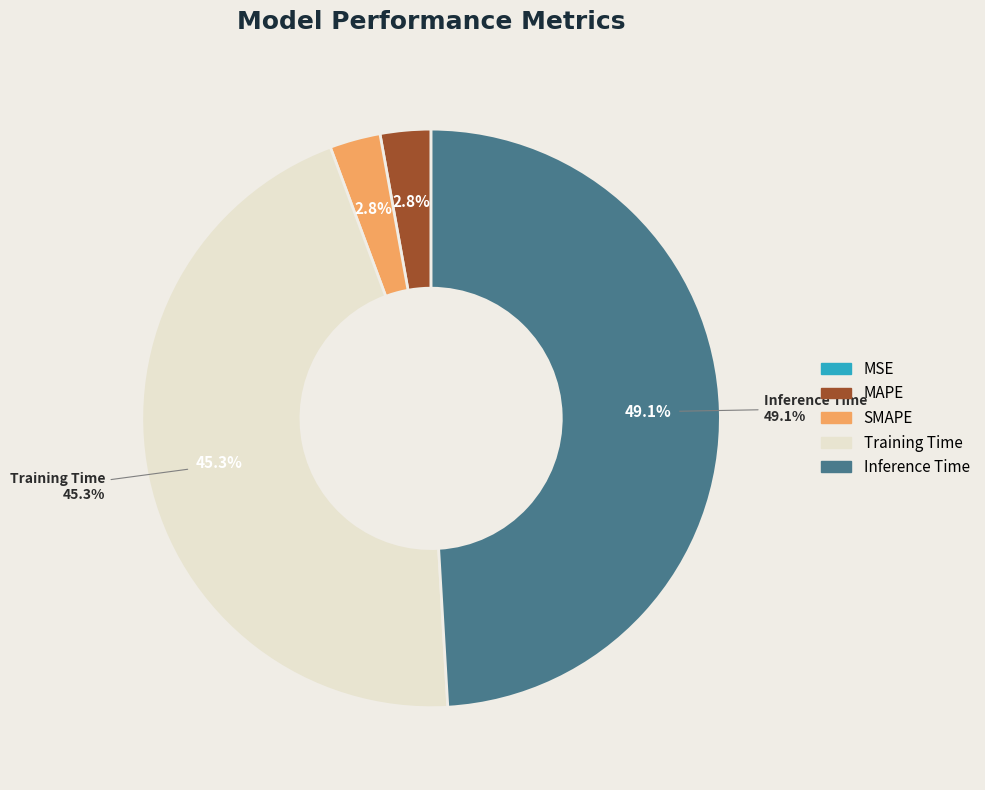

Does any single category account for the majority?

No